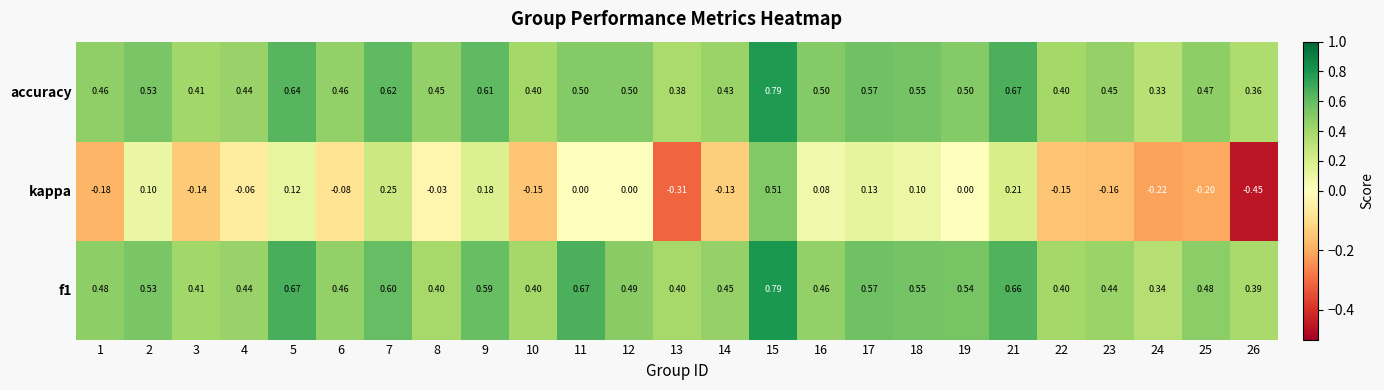

Which series has the widest spread of values?

kappa